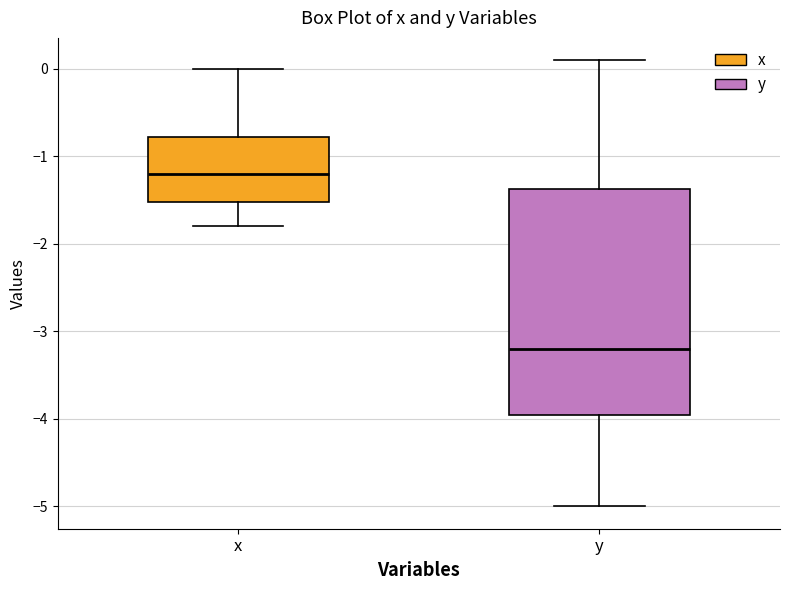

Where is the upper edge of the box for x on the y-axis? The values are not printed on the chart, so give them approximately, as read against the axis.

-0.8